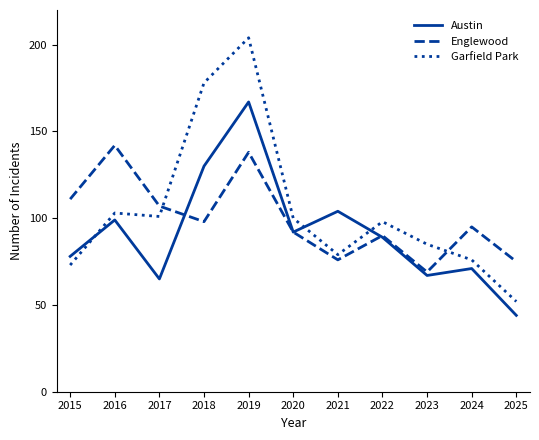

Where is the first local maximum for Englewood?

2016